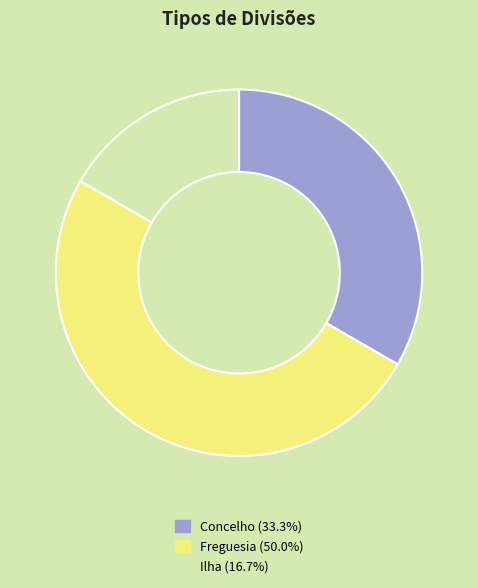

Rank the categories by value from lowest to highest.

Ilha, Concelho, Freguesia